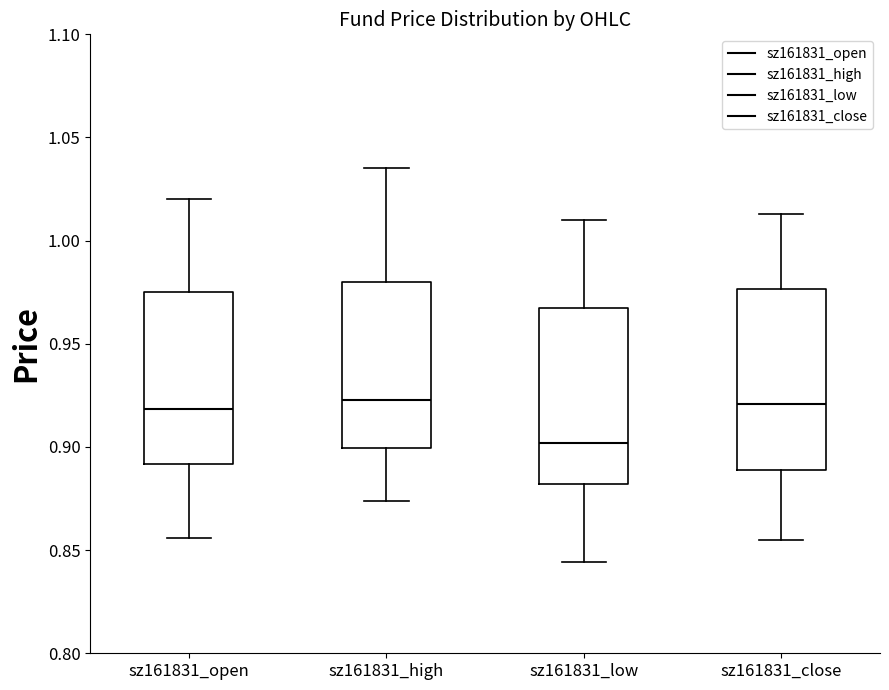

Which box has the lowest median line?

sz161831_low